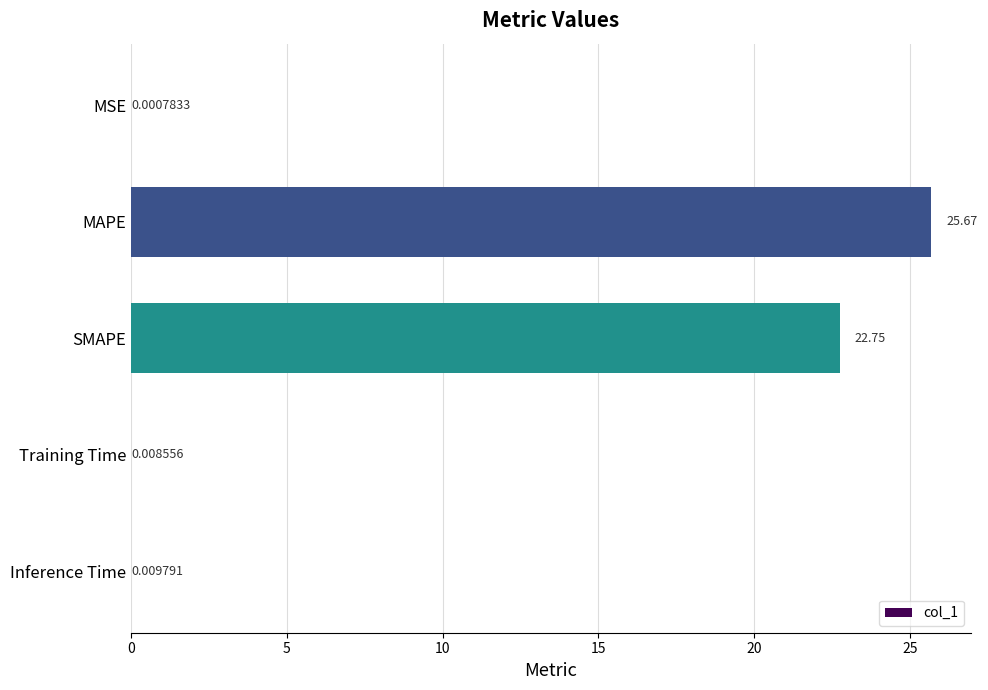

What is the sum of all values?

48.4